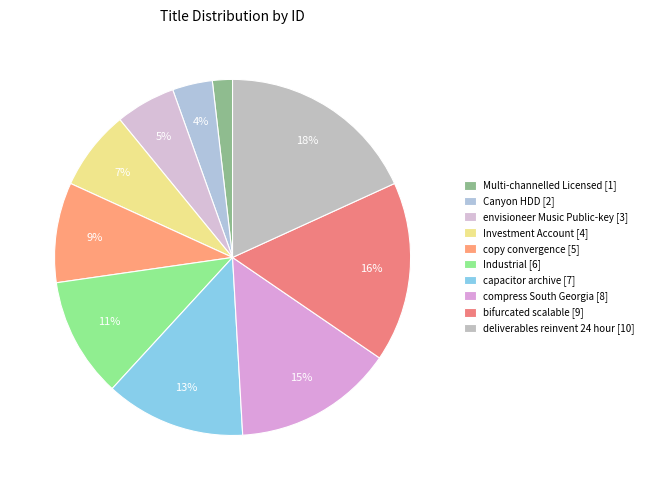

Count the number of slices in the pie.

10